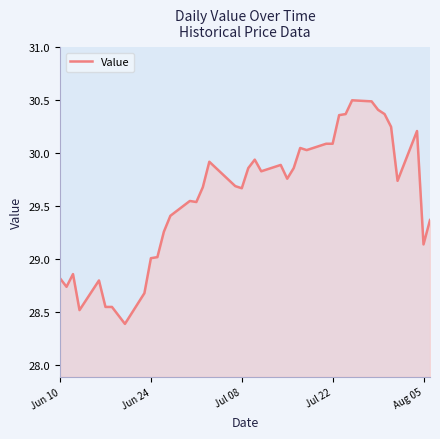

What is the greatest value displayed?

30.5